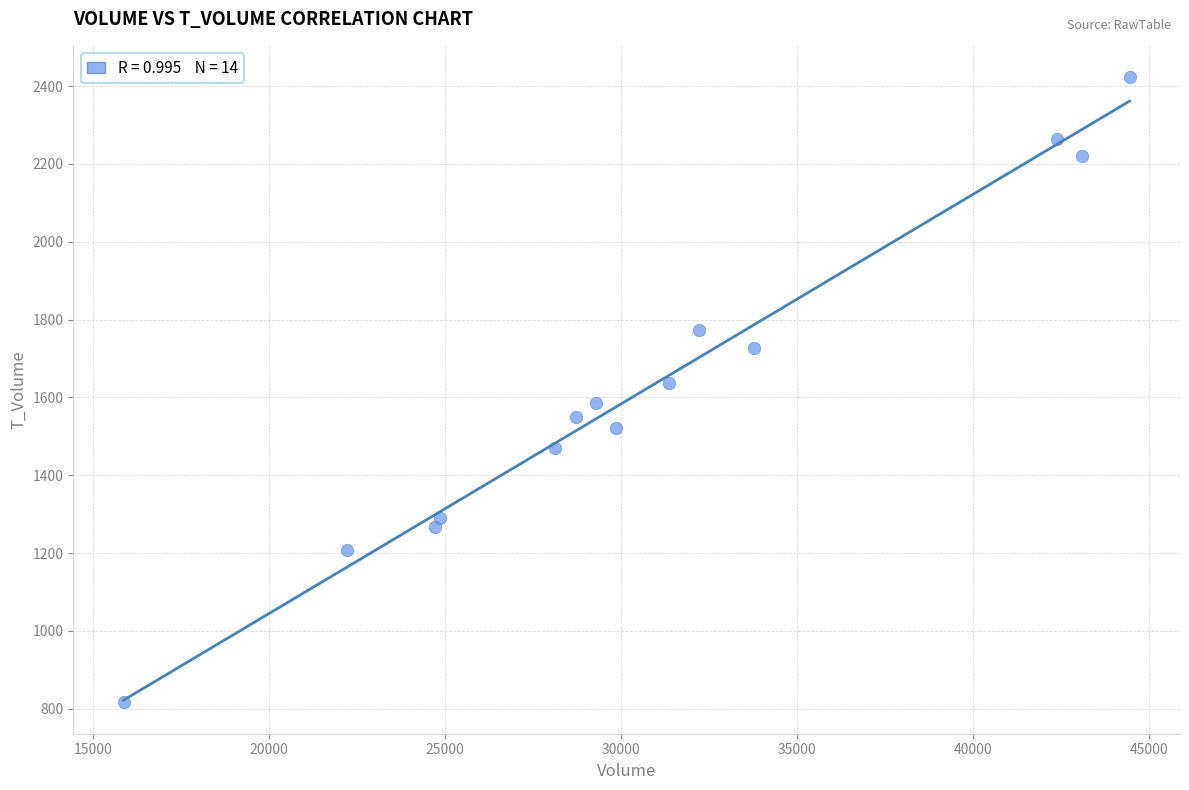

What is the range of Y values (max minus min)?

1607